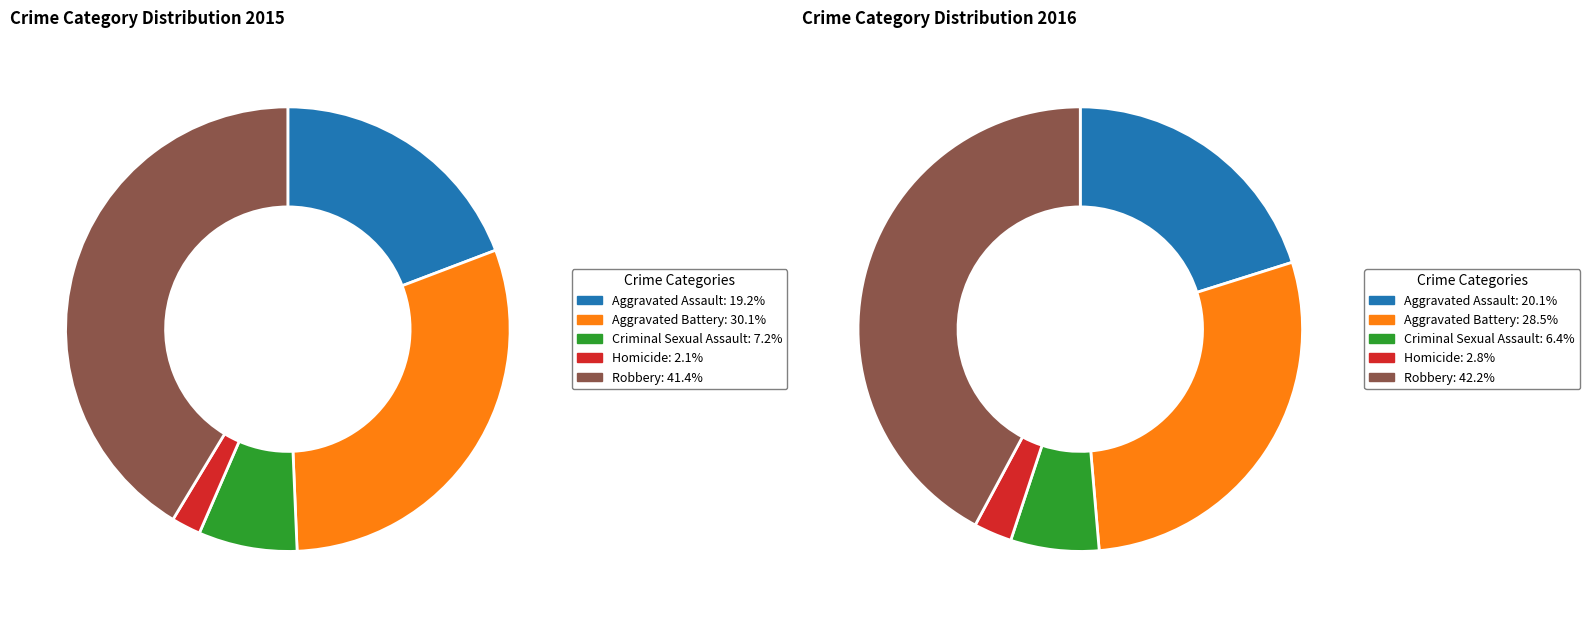

What is the ratio of the value at Aggravated Assault to the value at Criminal Sexual Assault?

2.7